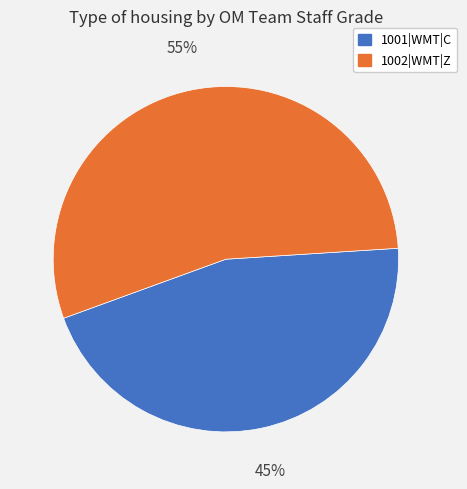

Which slice is the largest?

1002|WMT|Z